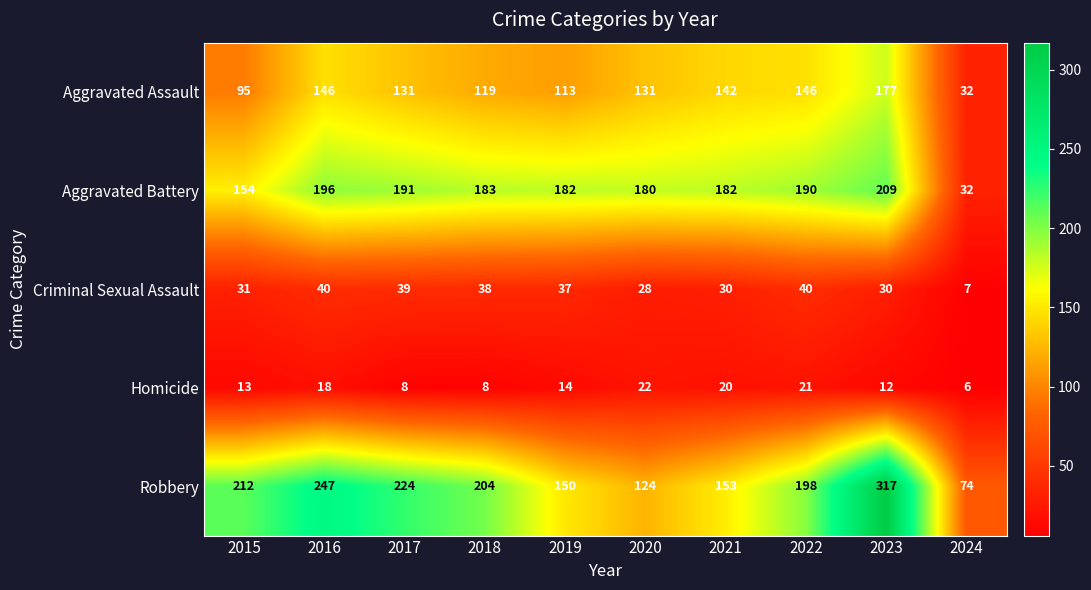

What is the smallest value displayed?

6